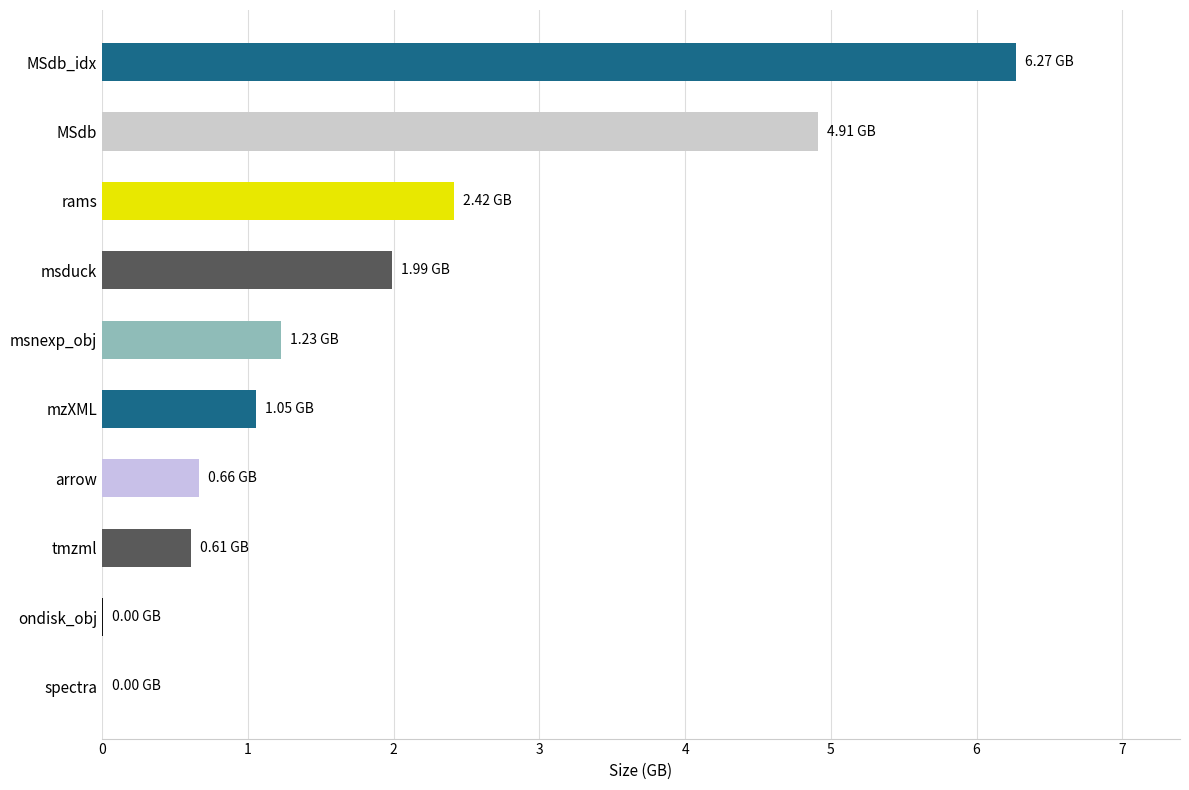

Are the bars horizontal?

Yes